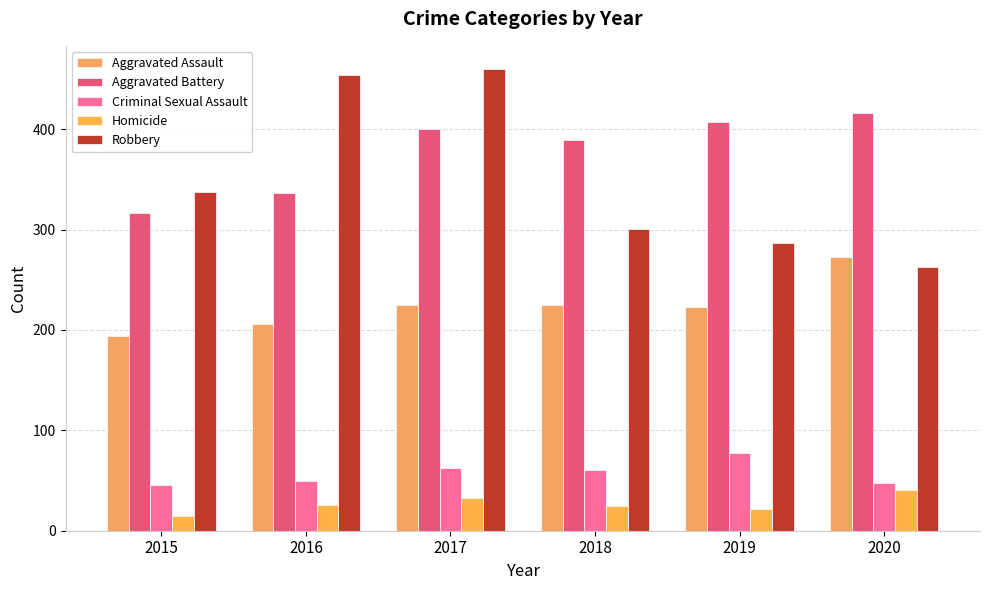

Are the bars horizontal?

No